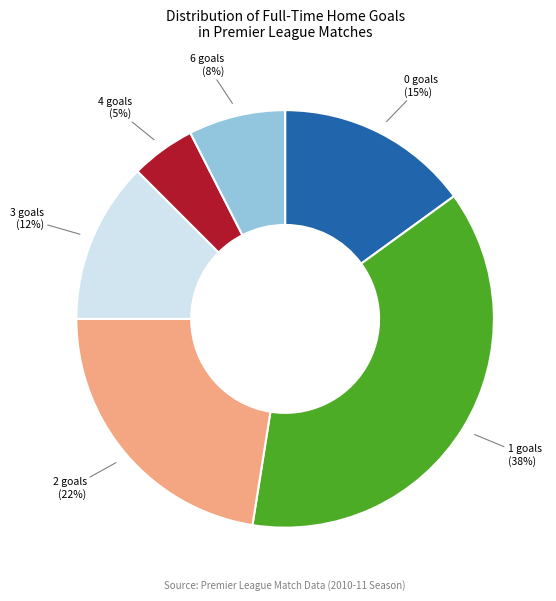

Does any single category account for the majority?

No